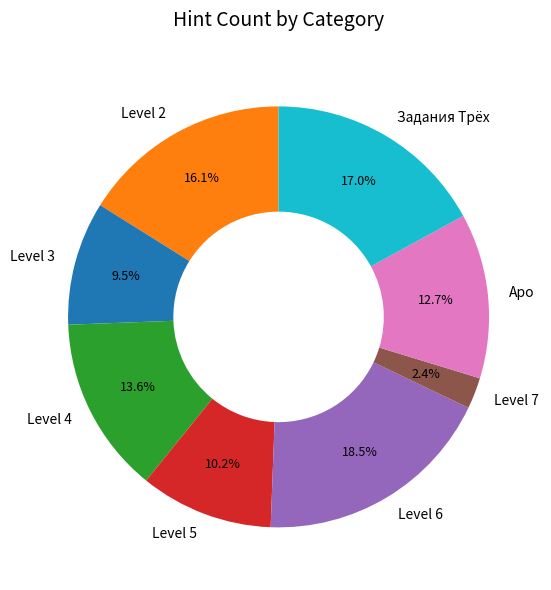

Is there any slice that represents more than half of the pie?

No